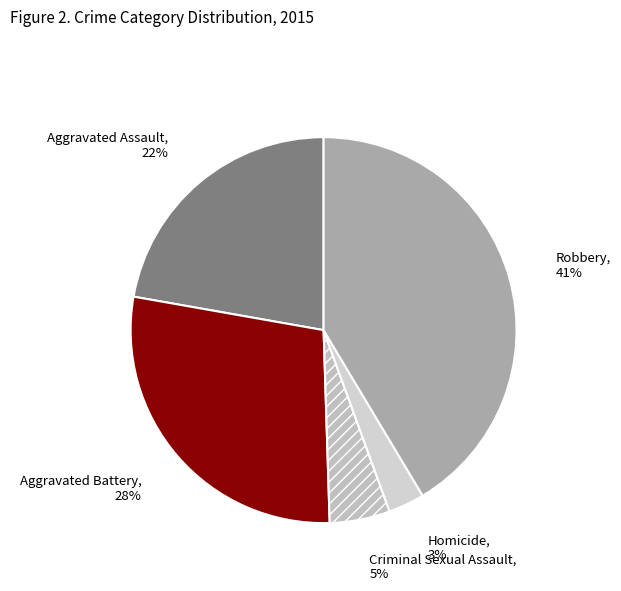

How many slices are in this pie chart?

5